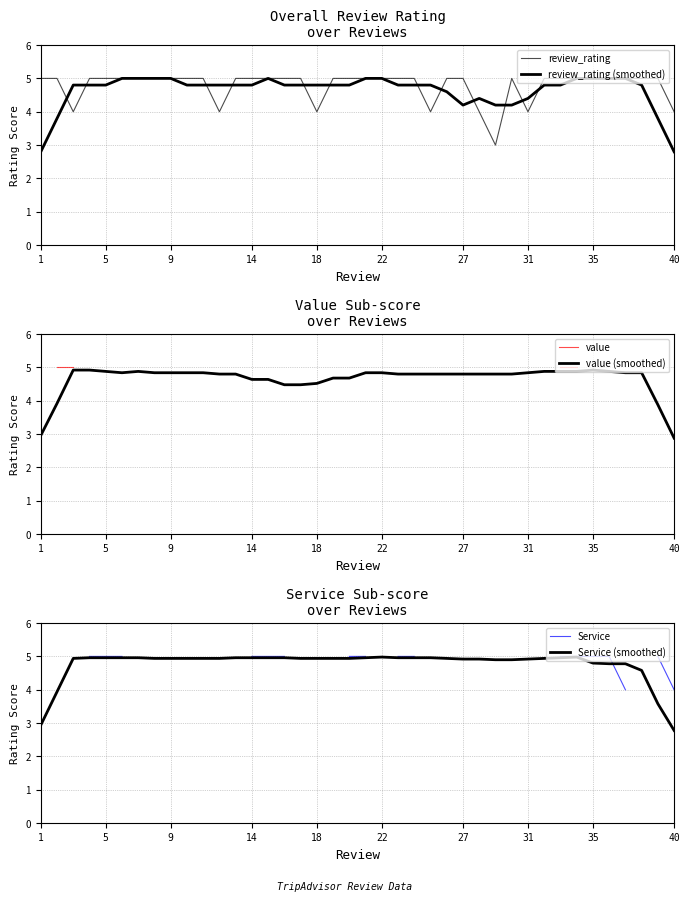

What is the maximum value for Service (smoothed)?

5.0